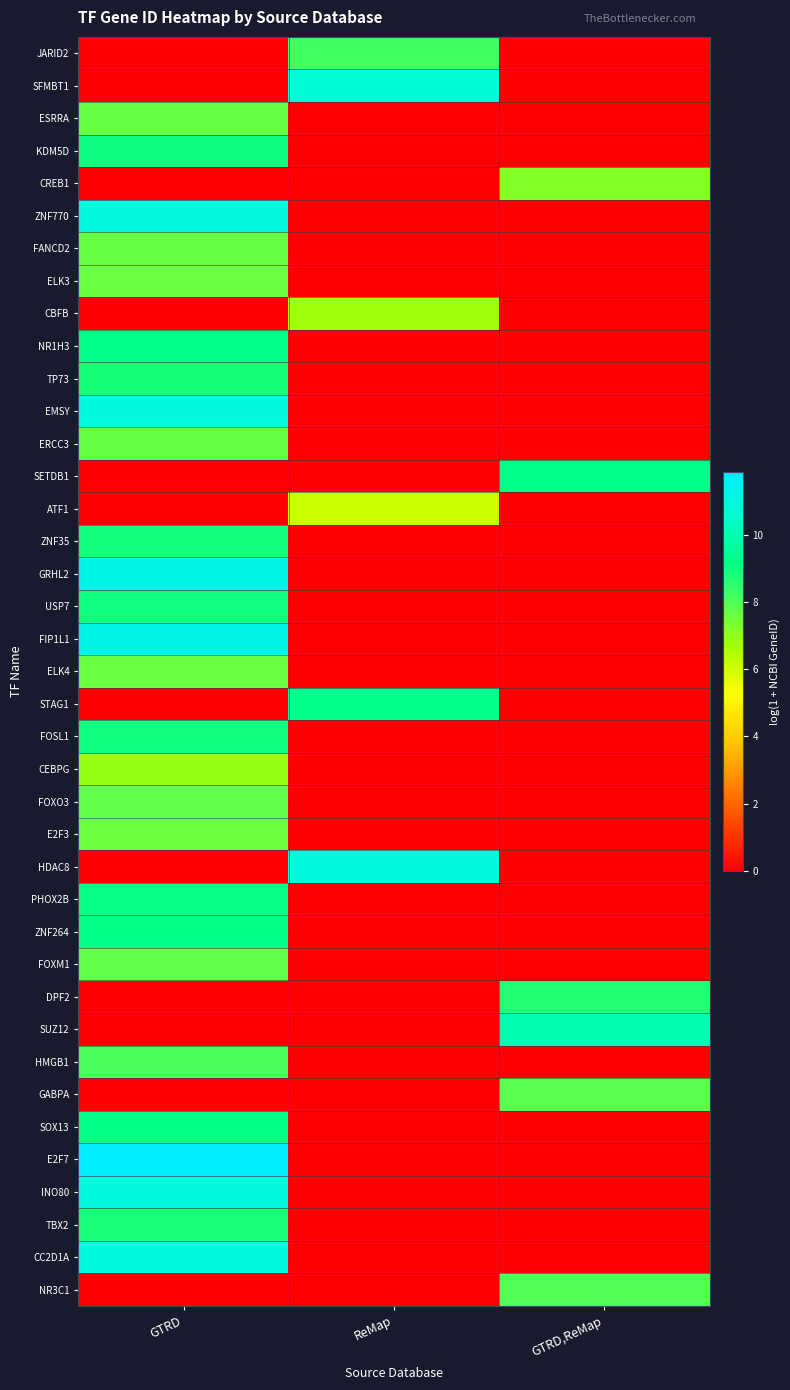

What is the total value across all series at GTRD,ReMap?

51.0